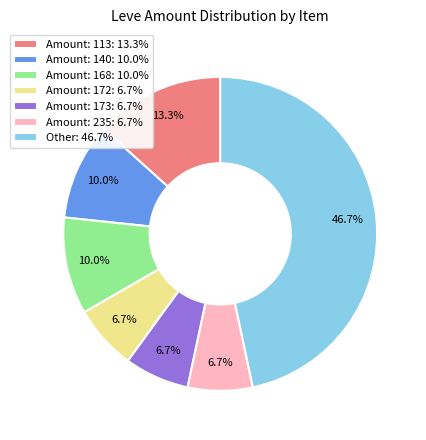

Count the number of slices in the pie.

7